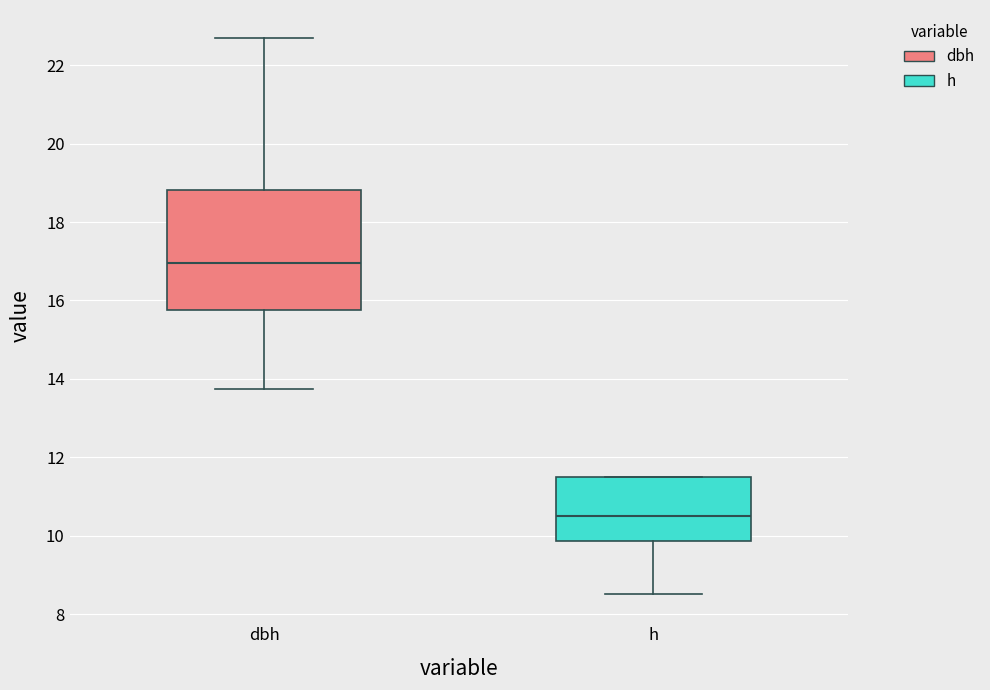

Comparing the boxes themselves (not the whiskers), which one is the tallest?

dbh